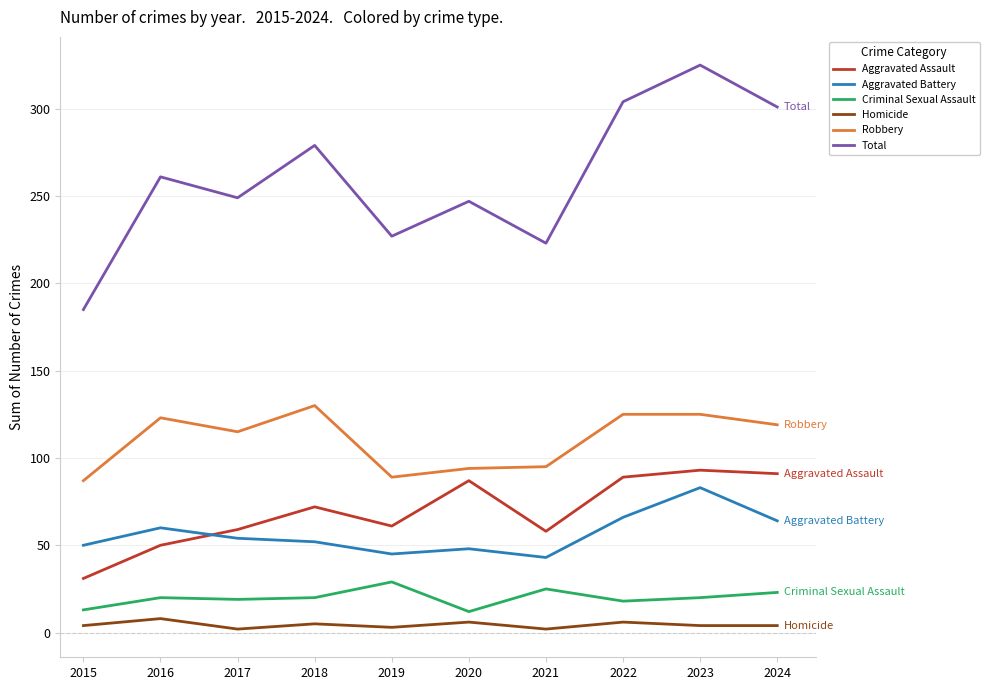

True or false: Aggravated Assault and Total intersect in this chart.

False